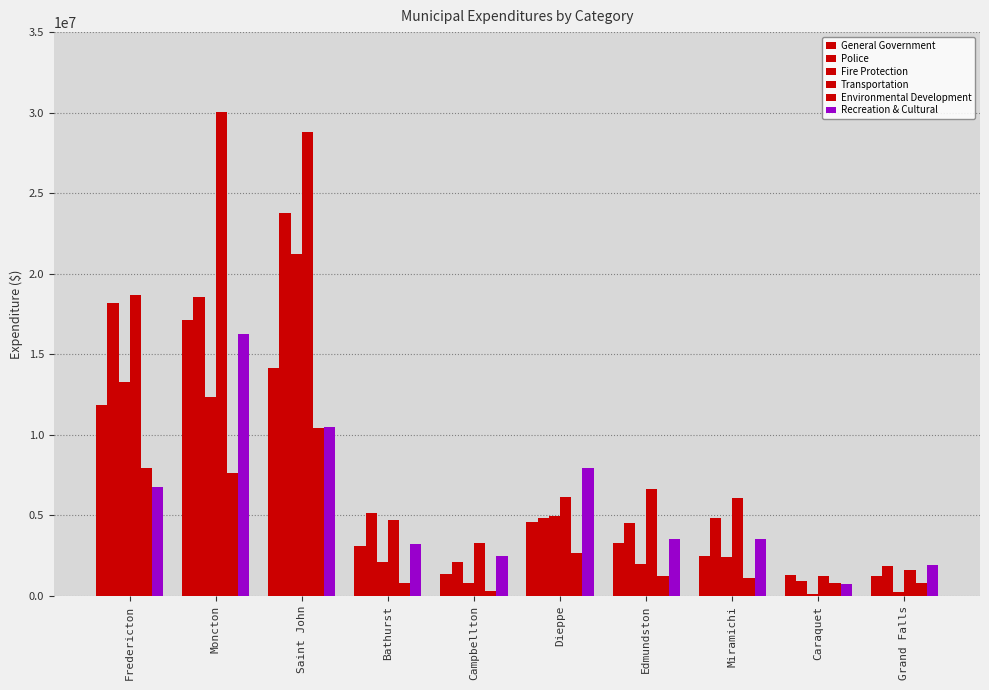

What is the sum of all Recreation & Cultural values?

56975271